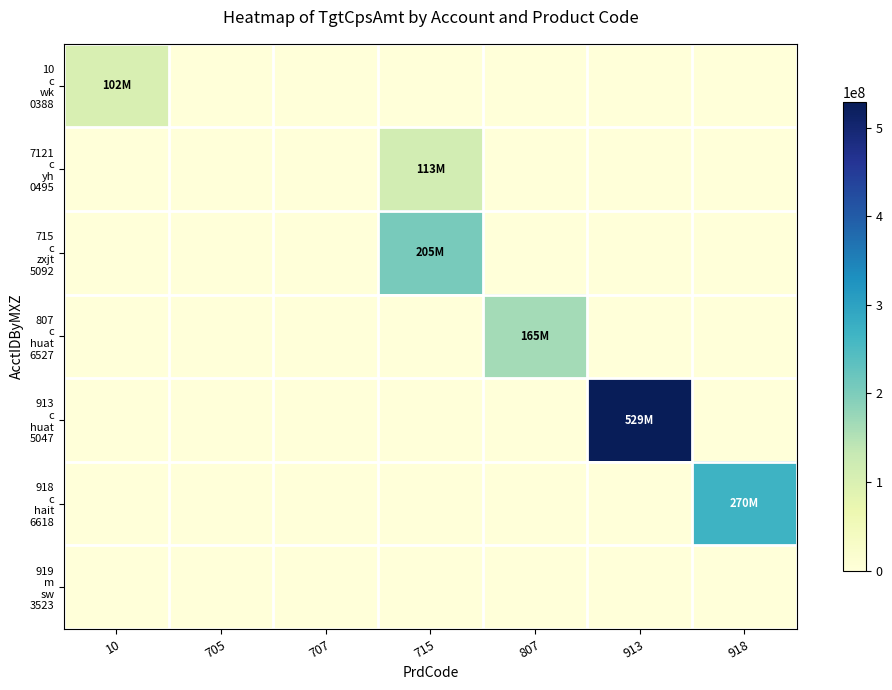

Which series has the largest total across all categories?

913 c huat 5047